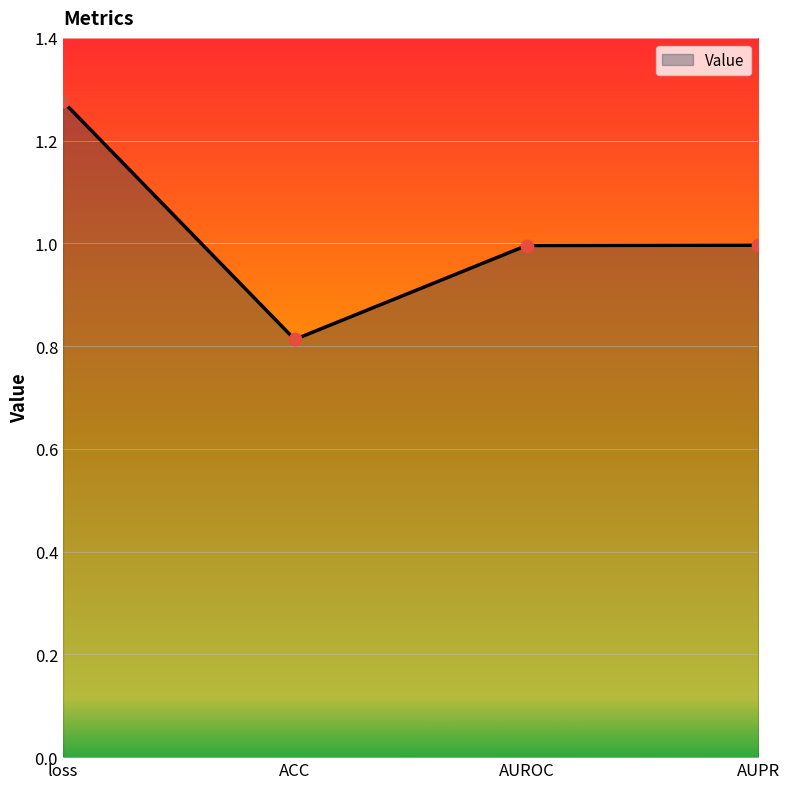

What is the change in value from loss to AUPR?

-0.3